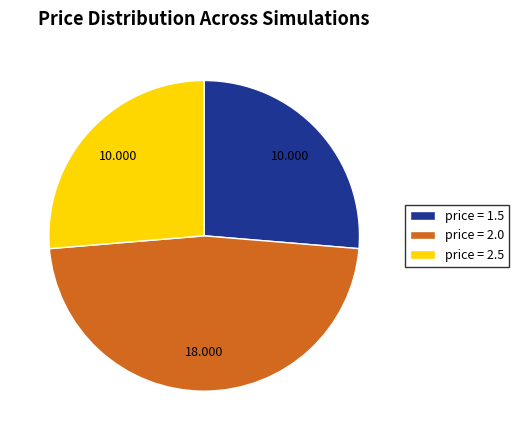

Combined, do price = 1.5 and price = 2.5 account for over 50%?

Yes